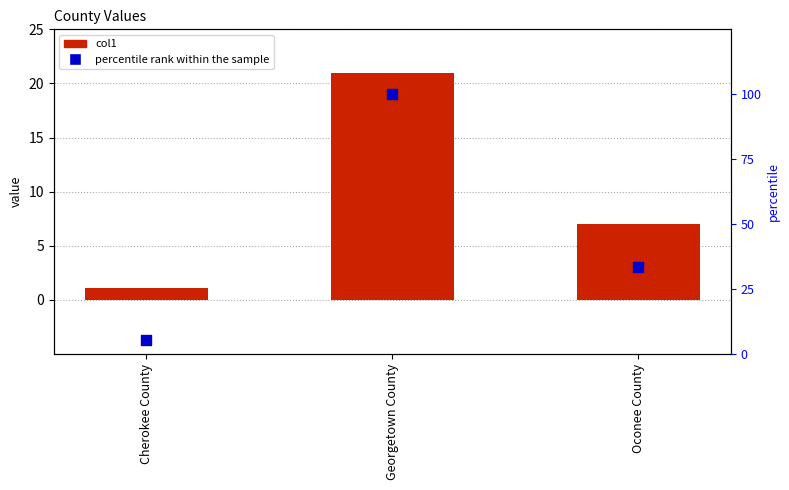

Which series reaches the maximum Y coordinate?

percentile rank within the sample